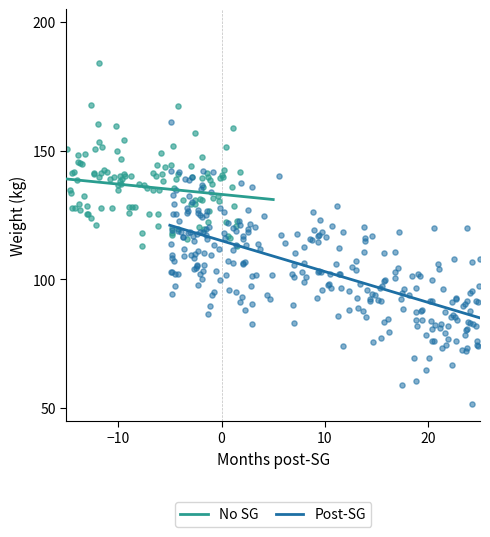

What are all the series names shown in the legend?

No SG, Post-SG